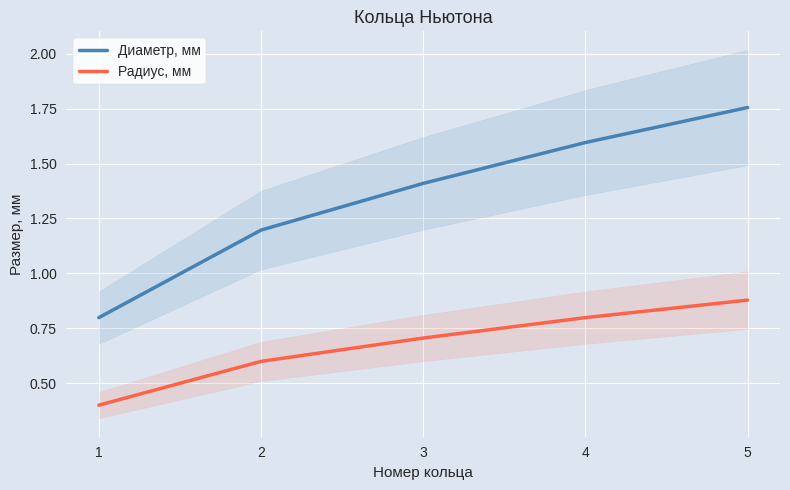

What is the sum of the Радиус, мм values at 2 and 4?

1.4